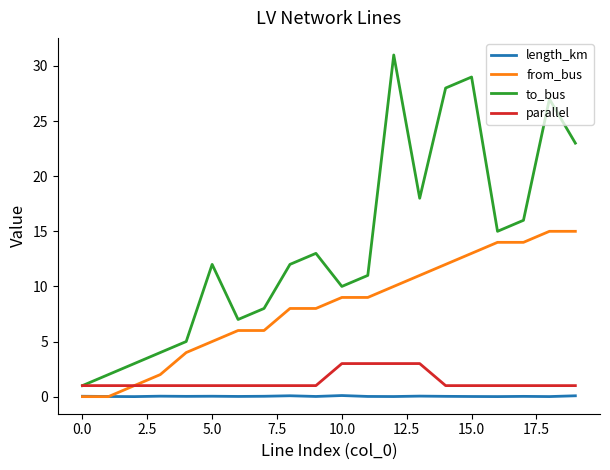

Which series has the widest spread of values?

to_bus